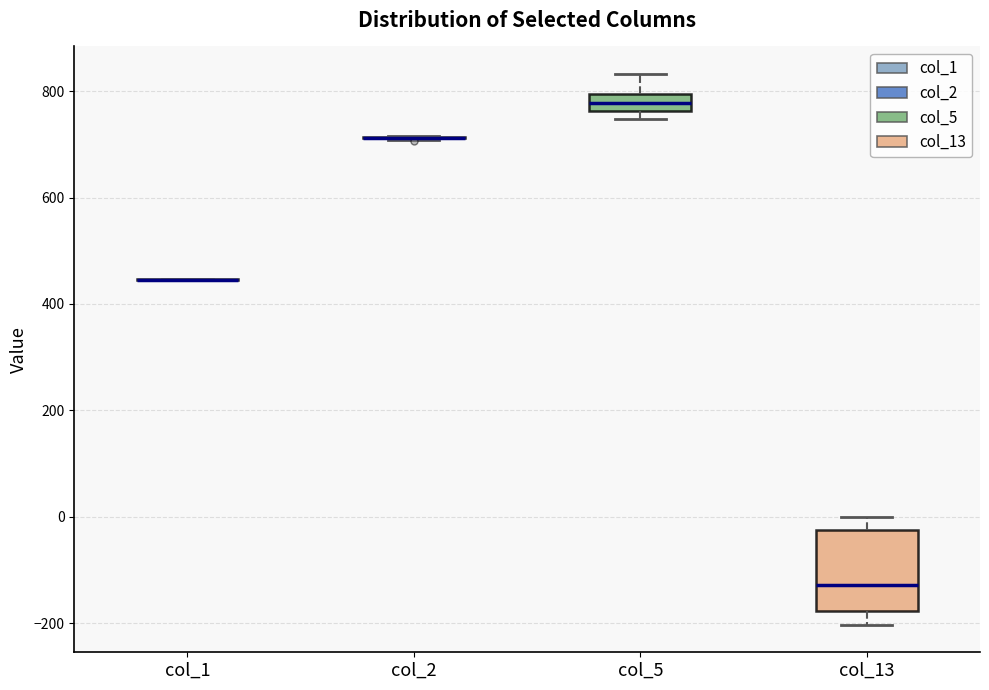

Reading left to right, transcribe this box plot: for each box, give where its median line is, the range the box spans, and where its two whiskers end, as read against the y-axis. The values are not printed on the chart, so give them approximately, as read against the axis.

col_1: box collapsed to a line at 440, whiskers 440 to 440
col_2: box collapsed to a line at 720, whiskers 700 to 720
col_5: median 780, box 760 to 800, whiskers 740 to 840
col_13: median -120, box -180 to -20, whiskers -200 to 0